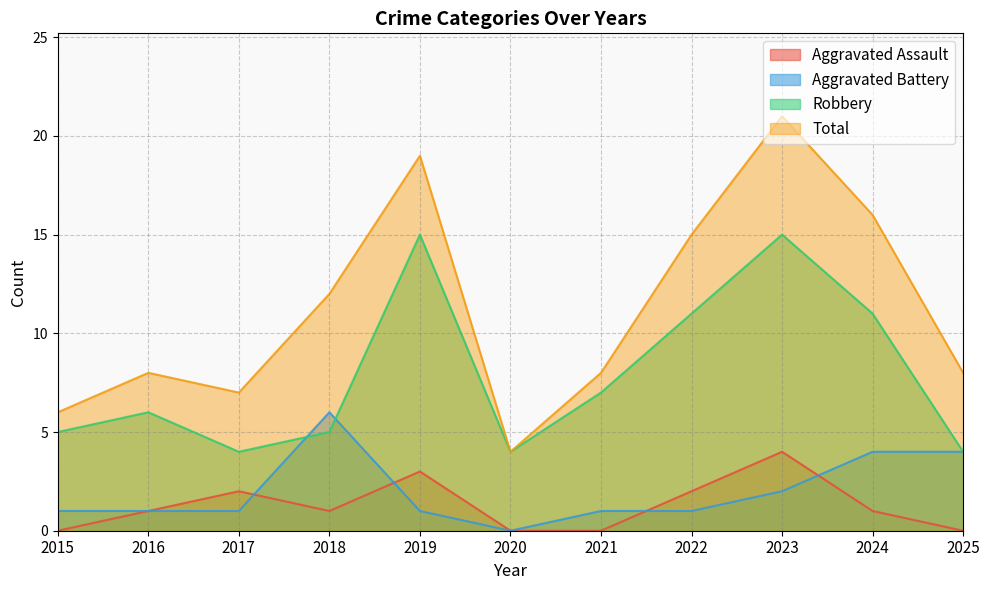

Reading left to right, list all the values displayed in this chart.

Aggravated Assault: 2015=0	2016=1	2017=2	2018=1	2019=3	2020=0	2021=0	2022=2	2023=4	2024=1	2025=0
Aggravated Battery: 2015=1	2016=1	2017=1	2018=6	2019=1	2020=0	2021=1	2022=1	2023=2	2024=4	2025=4
Robbery: 2015=5	2016=6	2017=4	2018=5	2019=15	2020=4	2021=7	2022=11	2023=15	2024=11	2025=4
Total: 2015=6	2016=8	2017=7	2018=12	2019=19	2020=4	2021=8	2022=15	2023=21	2024=16	2025=8